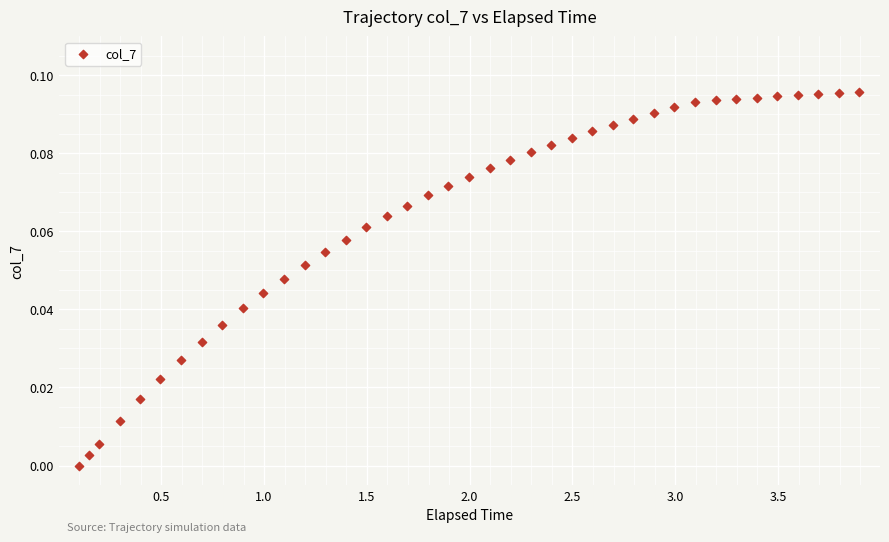

What is the range of X values (max minus min)?

3.8